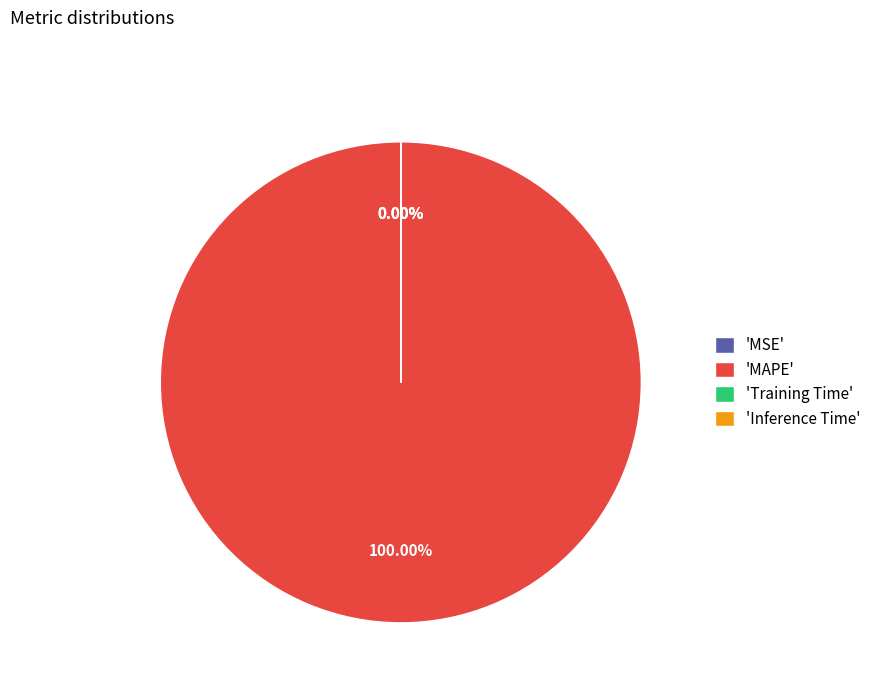

How many slices are in this pie chart?

4